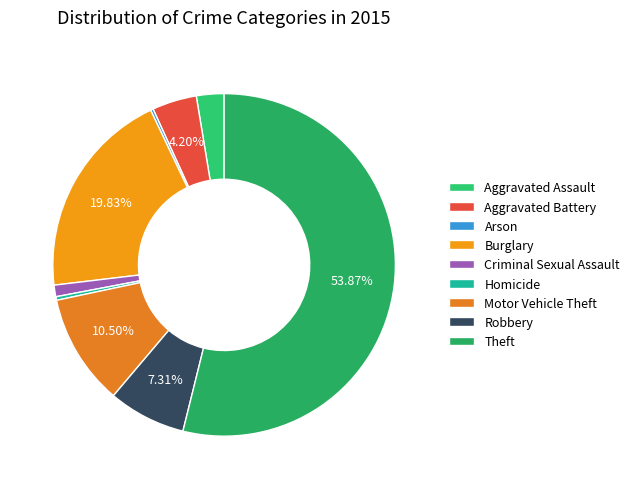

To the nearest percent, what is the difference between the largest and smallest slice percentages?

54%